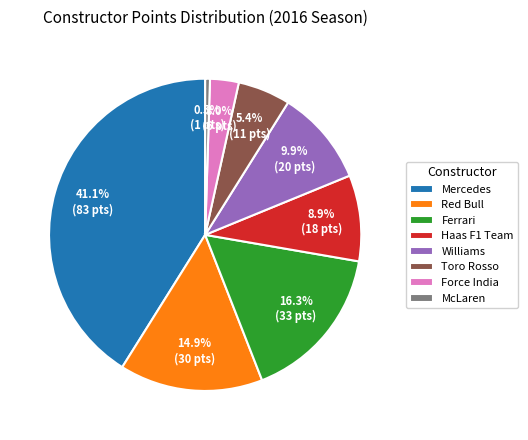

Which category has the biggest portion of the pie?

Mercedes